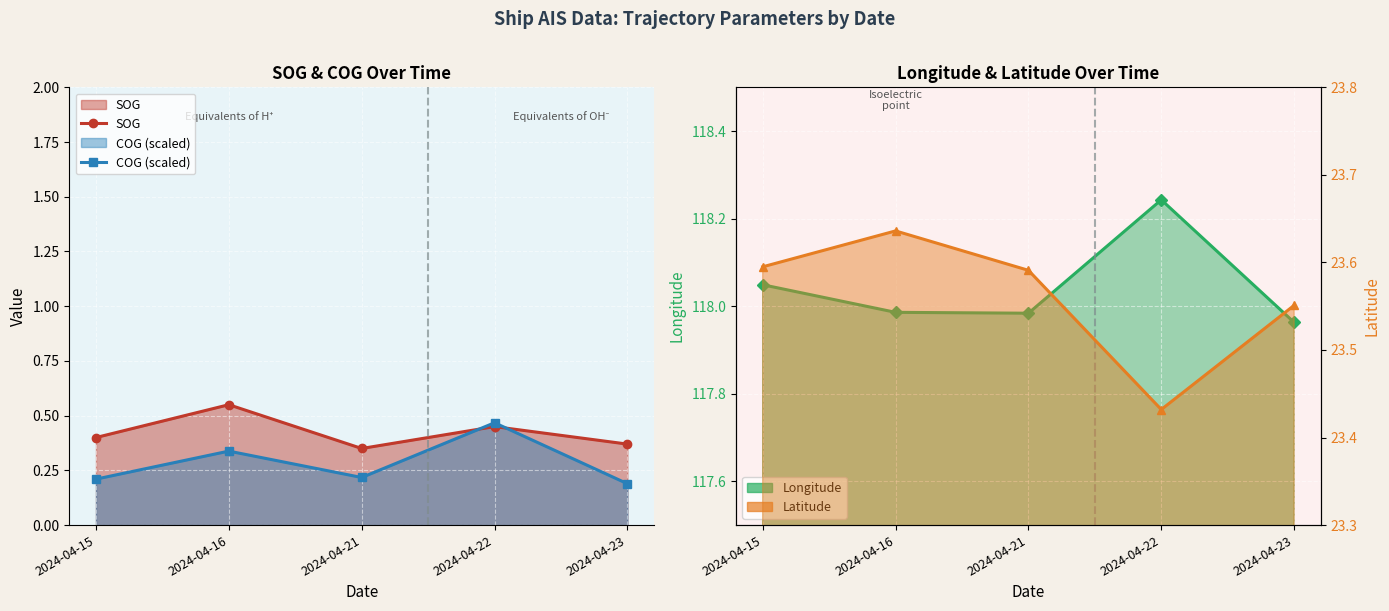

Where is the first local minimum for Longitude?

2024-04-21